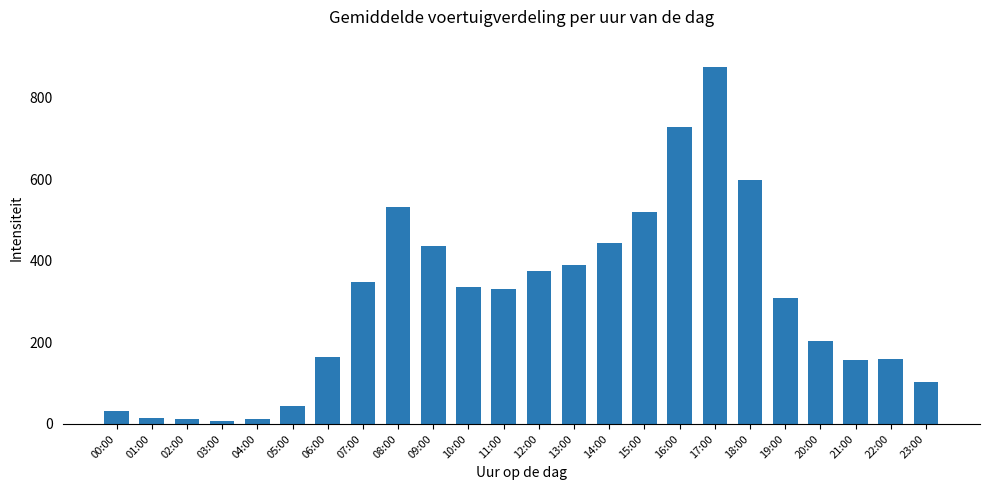

Which has a higher value, 06:00 or 14:00?

14:00